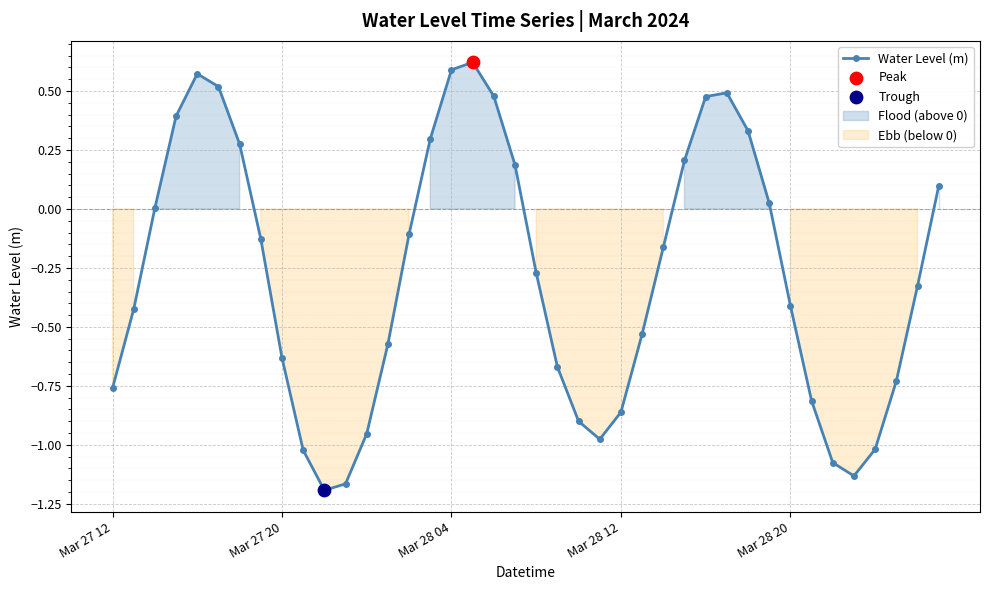

What is the change in value from 30 to 39?

-0.2